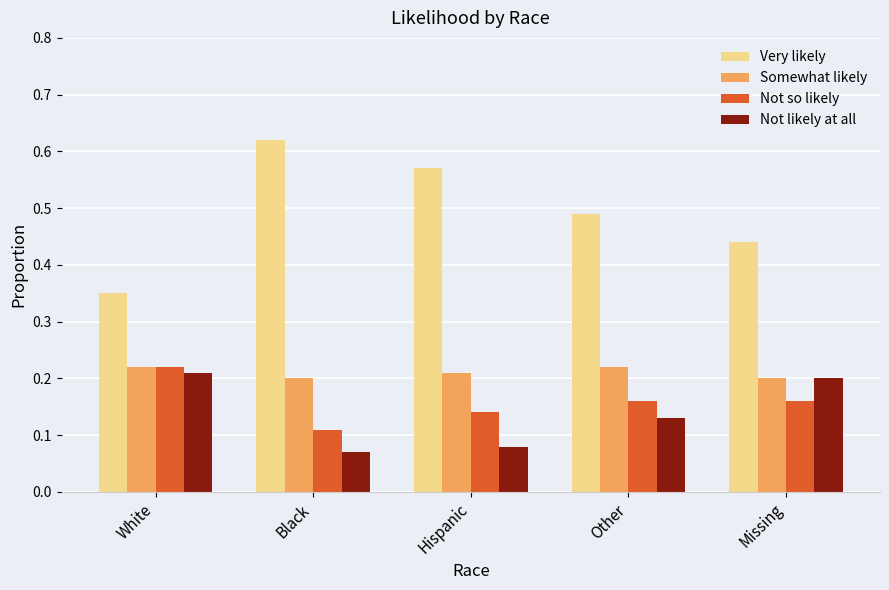

At how many categories does at least one series exceed 0?

5